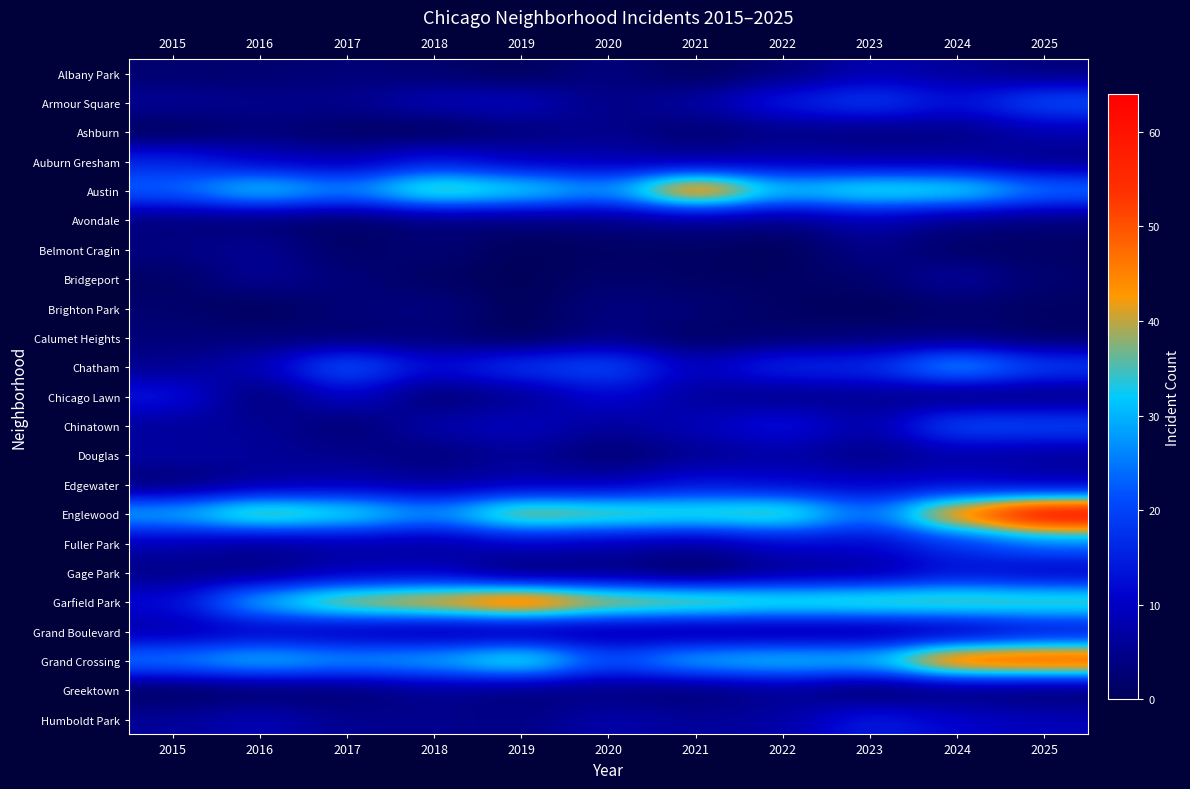

Rank the series at 2024 from lowest to highest value.

Belmont Cragin, Brighton Park, Chicago Lawn, Greektown, Calumet Heights, Ashburn, Avondale, Albany Park, Grand Boulevard, Auburn Gresham, Bridgeport, Douglas, Edgewater, Humboldt Park, Gage Park, Armour Square, Fuller Park, Chinatown, Chatham, Austin, Garfield Park, Englewood, Grand Crossing